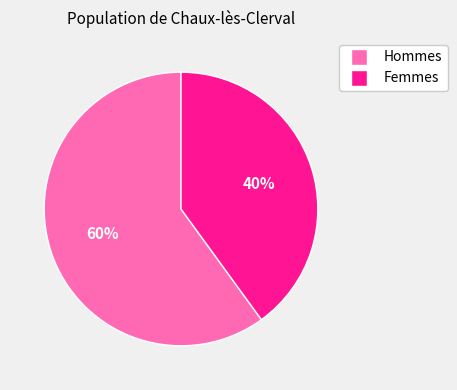

To the nearest percent, what is the average slice percentage?

50%